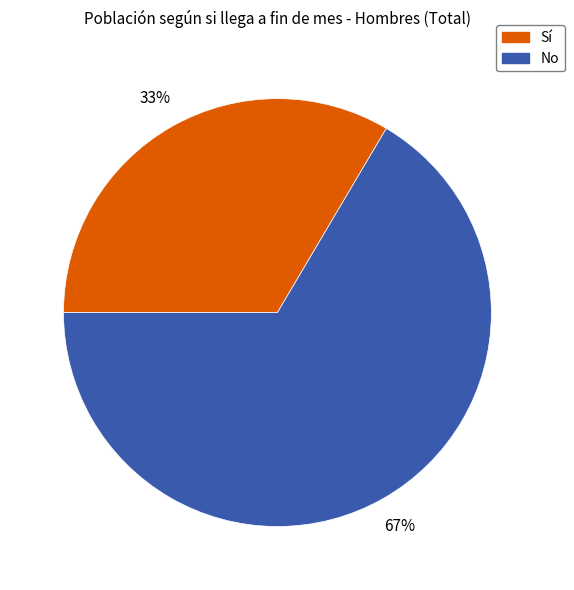

Between Sí and No, which is larger?

No